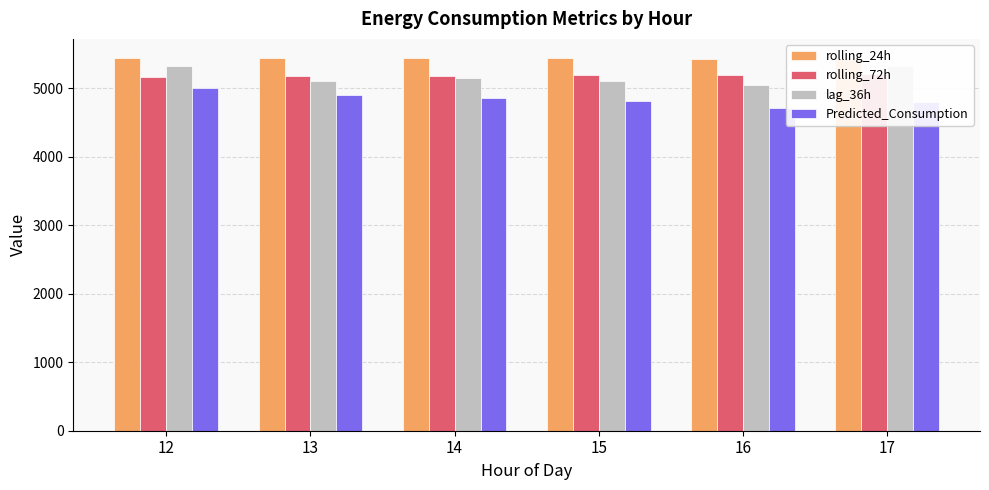

How many bars are there in total?

24